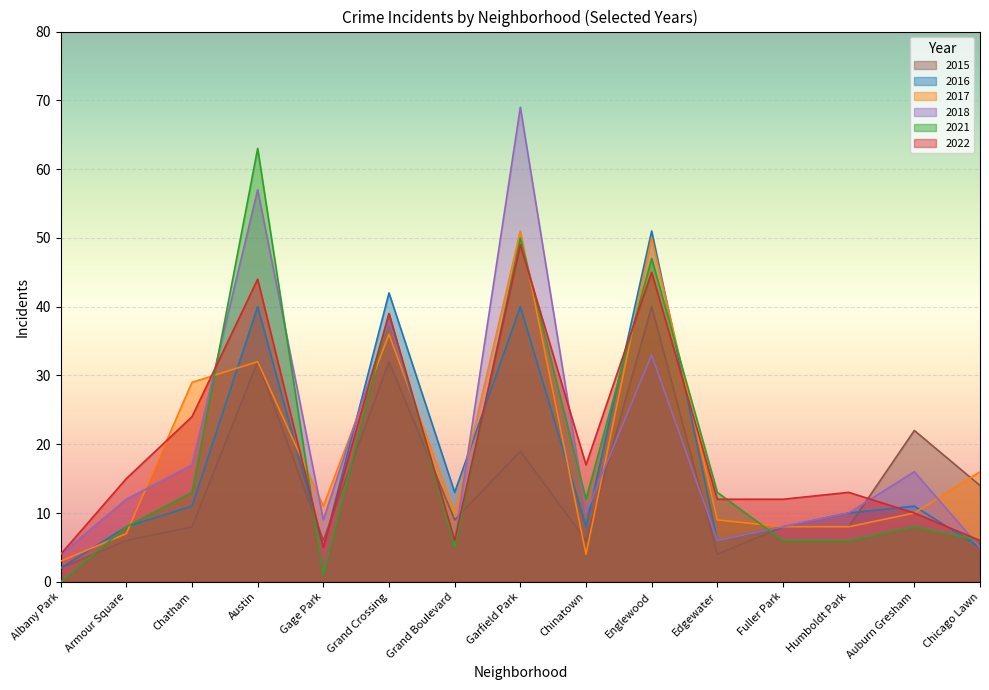

In 2021, how many points are lower than both neighbors (excluding endpoints)?

4